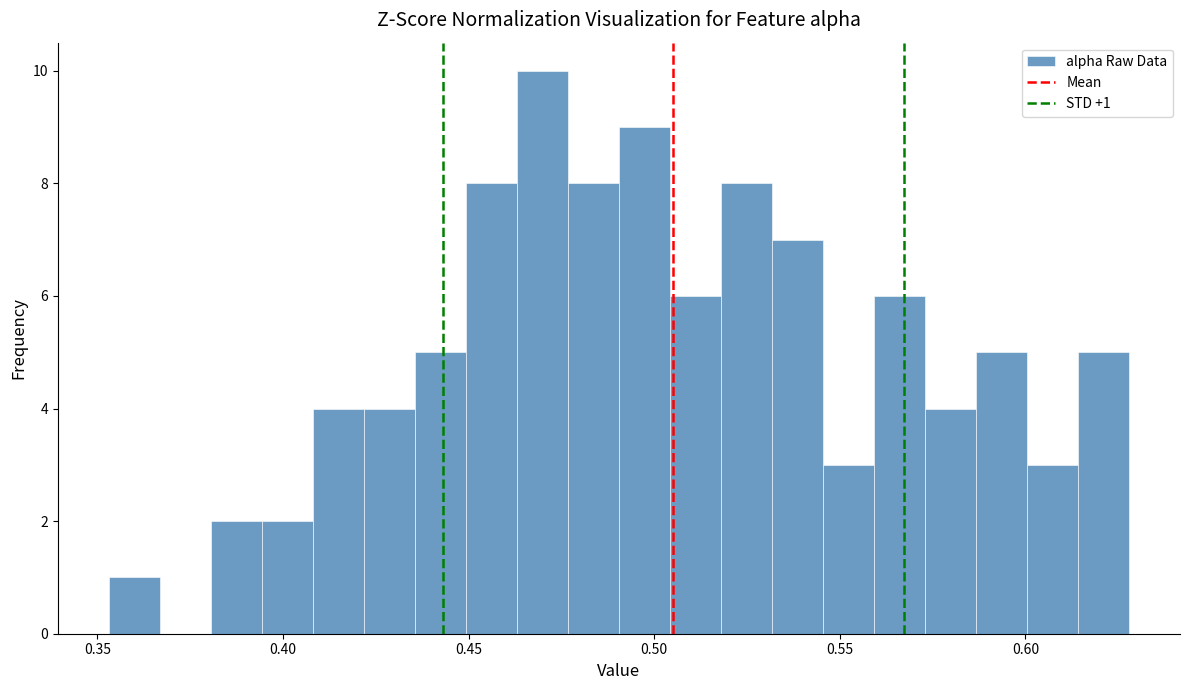

Read against the x-axis, roughly where is the centre of the tallest bar?

0.470